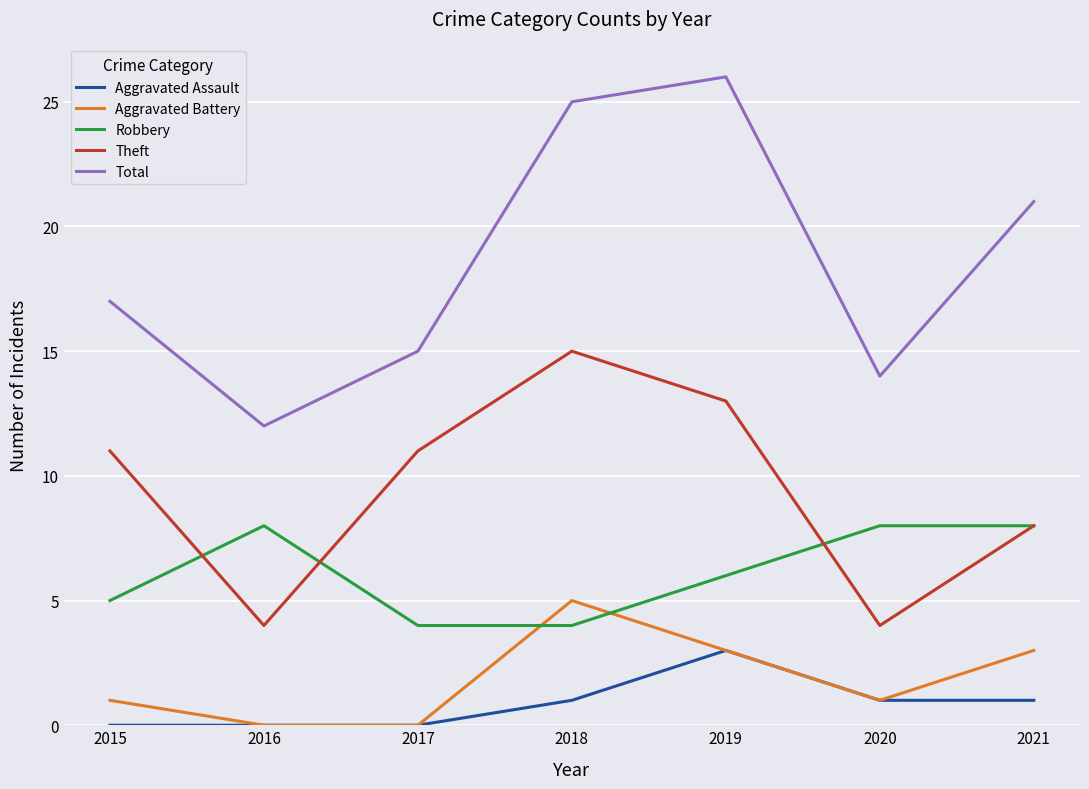

Does the chart display data point markers on the line(s)?

No